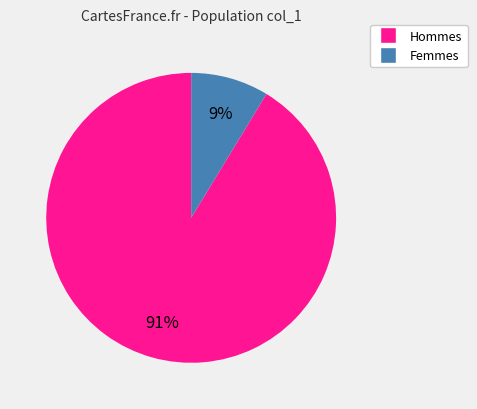

To the nearest percent, what is the average slice percentage?

50%